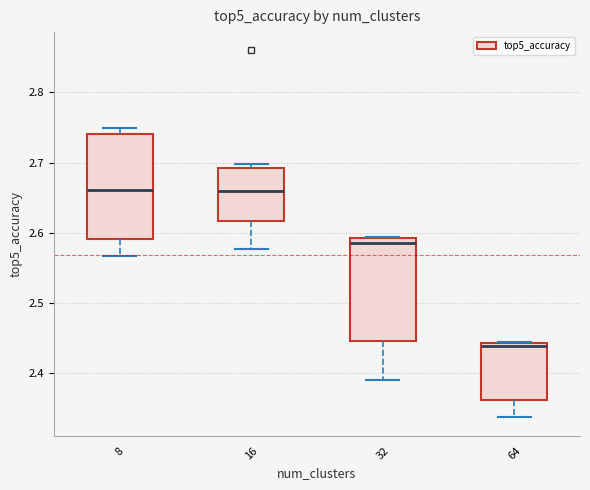

Reading left to right, read every box against the y-axis: the position of its median line, the range the box covers, and the ends of its whiskers. The values are not printed on the chart, so give them approximately, as read against the axis.

8: median 2.66, box 2.59 to 2.74, whiskers 2.57 to 2.75
16: median 2.66, box 2.62 to 2.69, whiskers 2.58 to 2.70
32: median 2.59 (just below the box's upper edge), box 2.44 to 2.59, whiskers 2.39 to 2.59
64: median 2.44 (just below the box's upper edge), box 2.36 to 2.44, whiskers 2.34 to 2.44